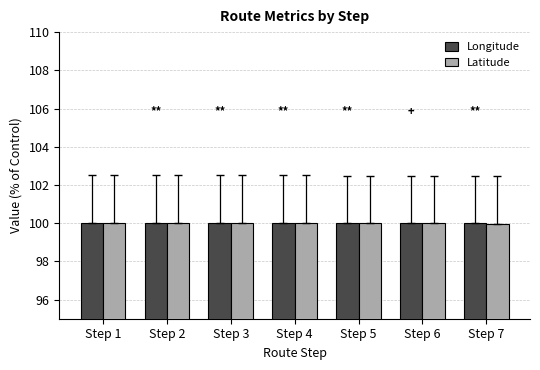

What is the smallest value displayed?

100.0